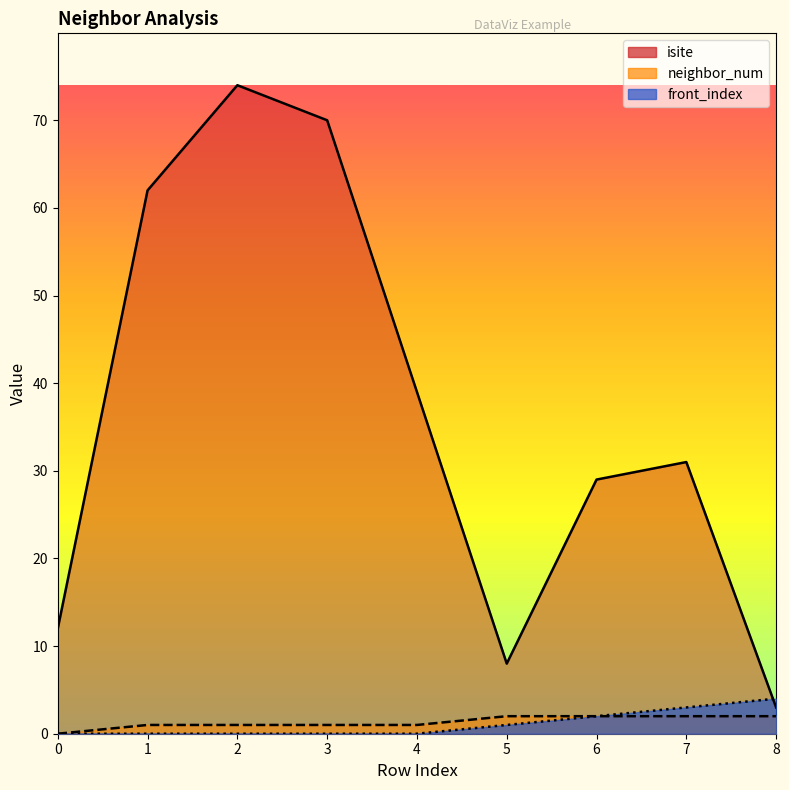

Does the chart have visible grid lines?

No